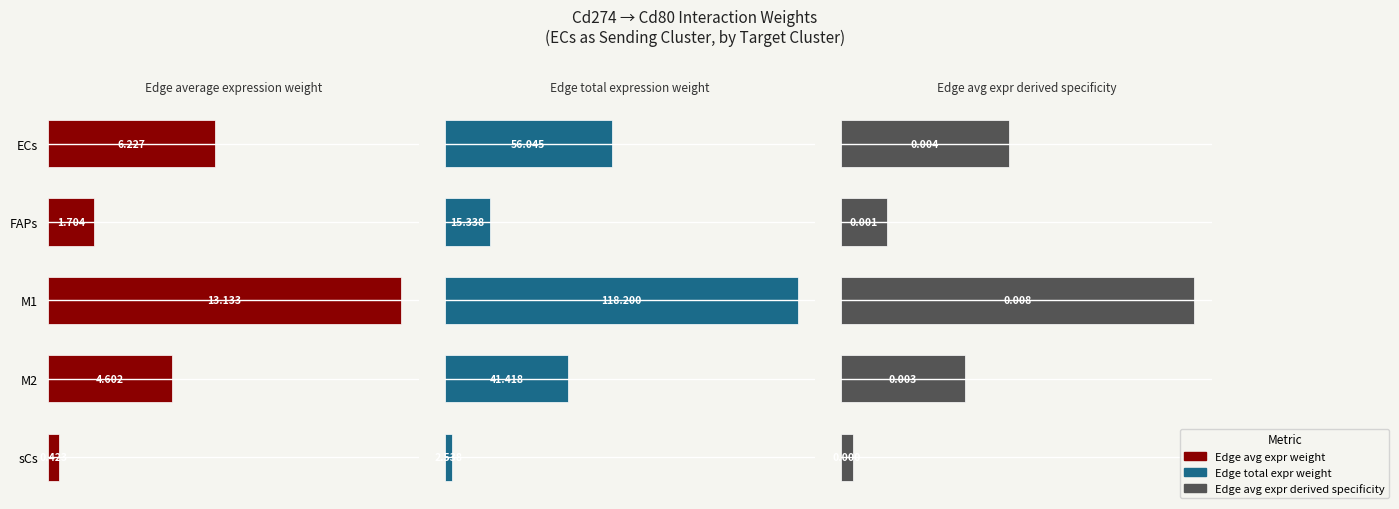

How many bars are there in total?

15